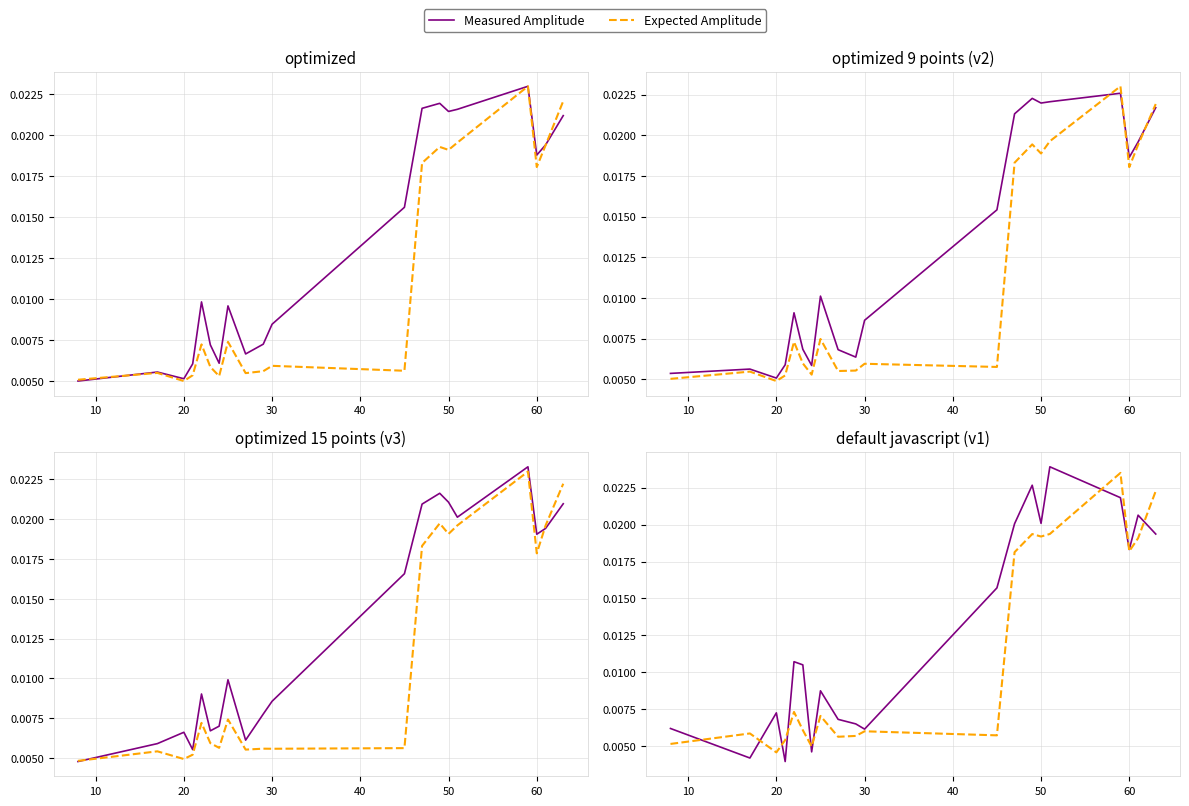

True or false: Expected Amplitude has a value of 0.0 at 15.

False